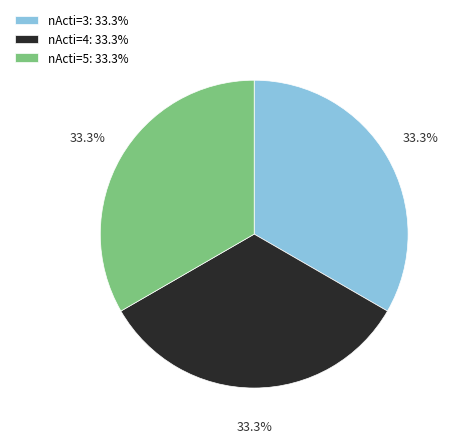

How many slices are in this pie chart?

3